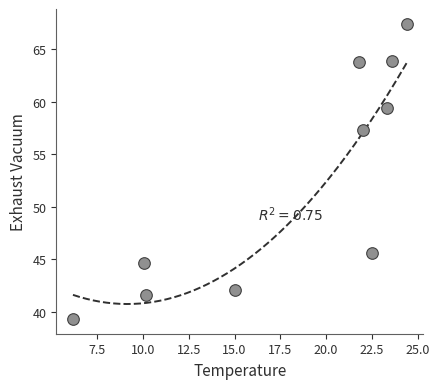

What Y value in the scatter plot is closest to 53?

57.3